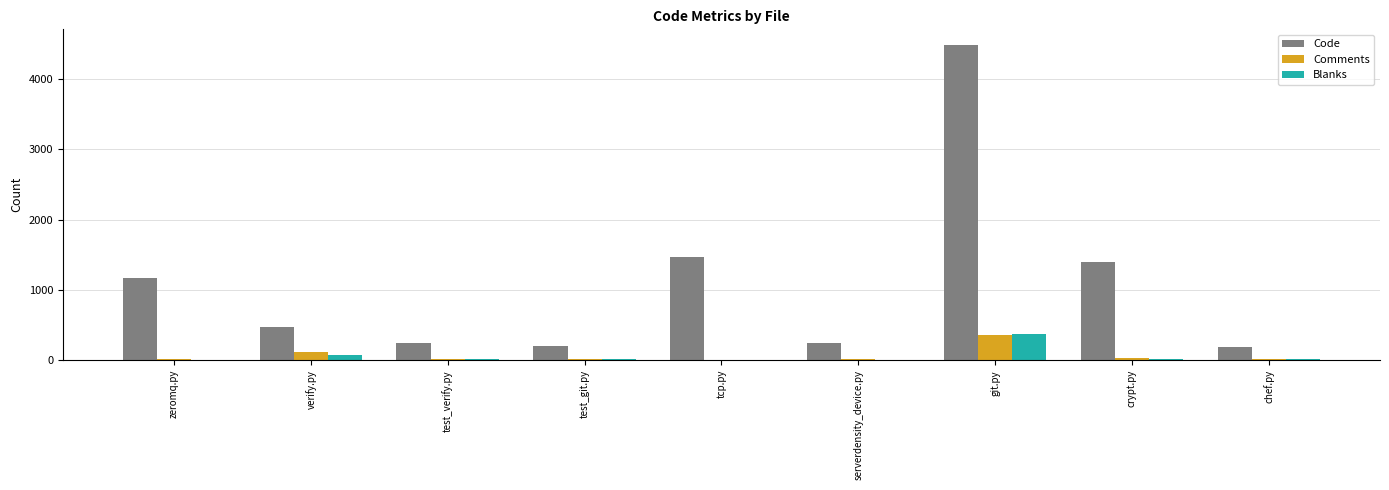

Are the bars grouped side by side (vs. stacked)?

Yes